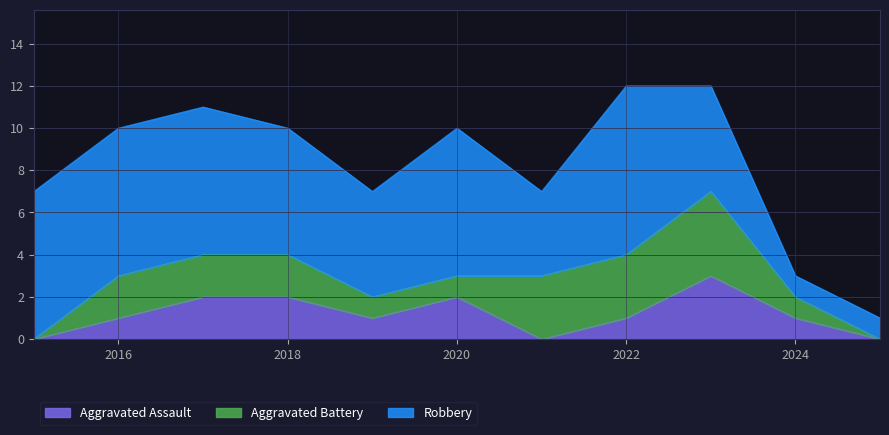

What are all the series names shown in the legend?

Aggravated Assault, Aggravated Battery, Robbery